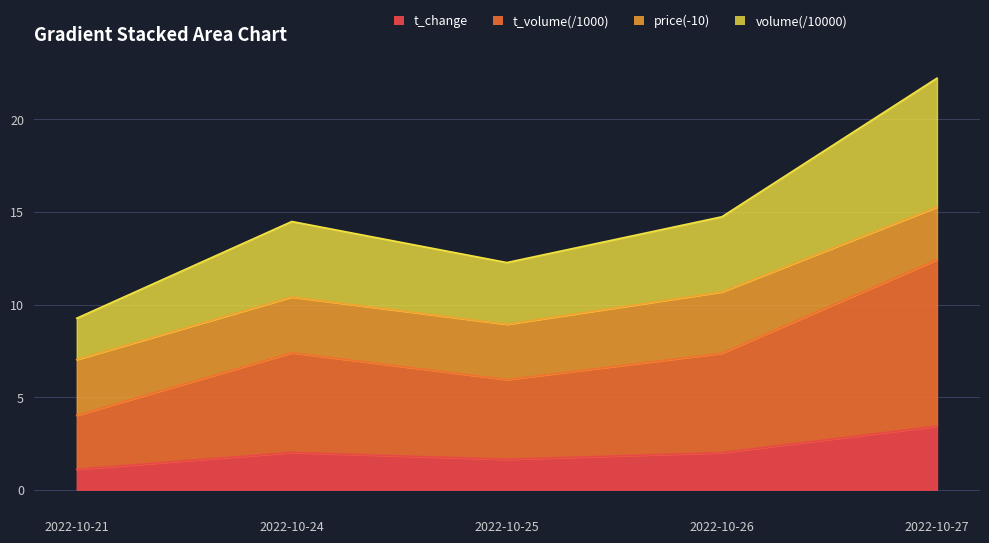

At which category is the sum across all series the highest?

2022-10-27